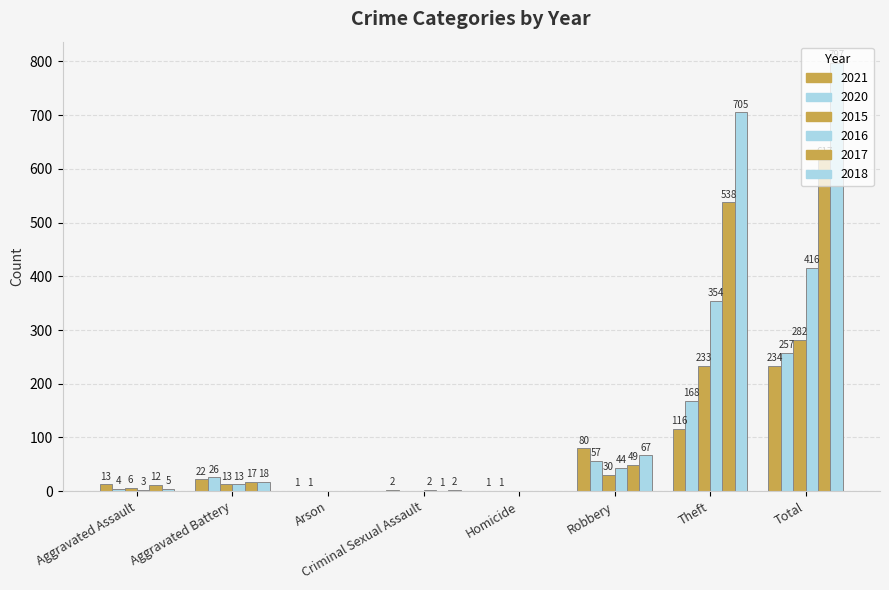

How many groups of bars are there?

8